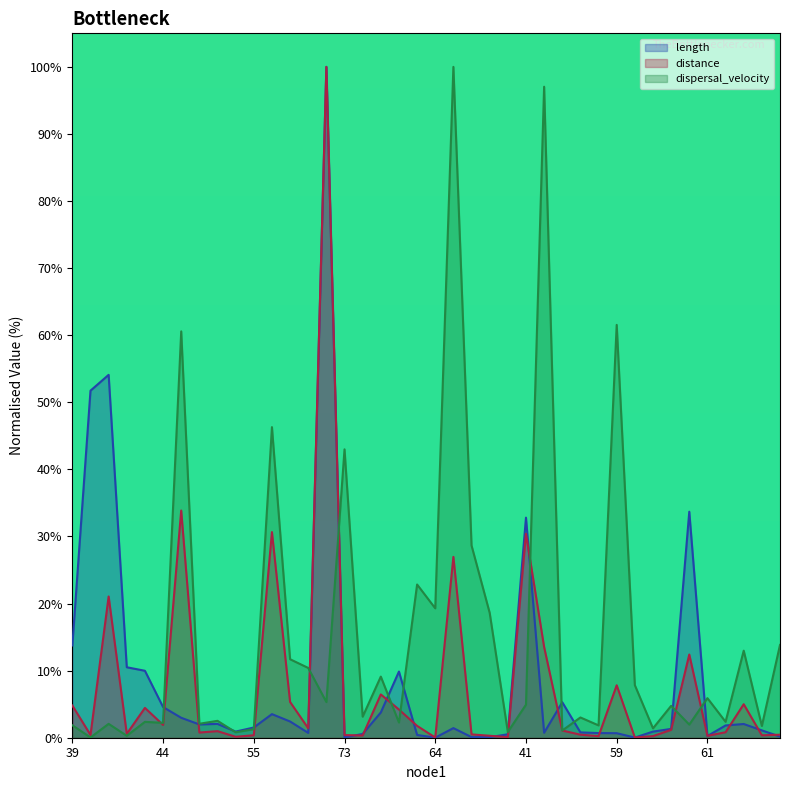

What is the maximum value shown in the chart?

100.0